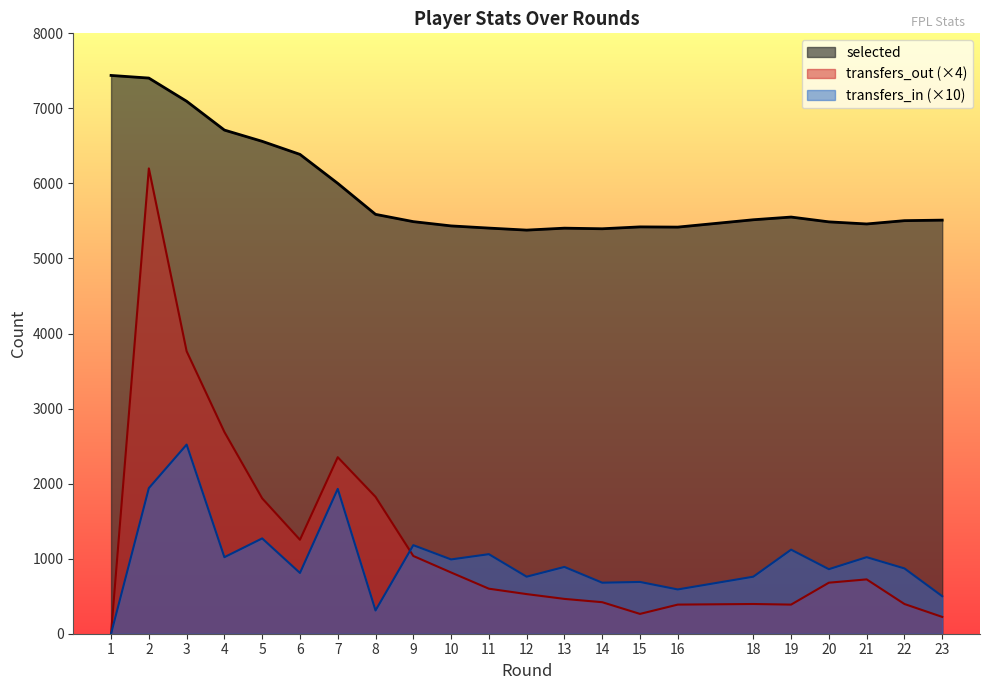

Is it true that transfers_out equals 491 at 10?

False